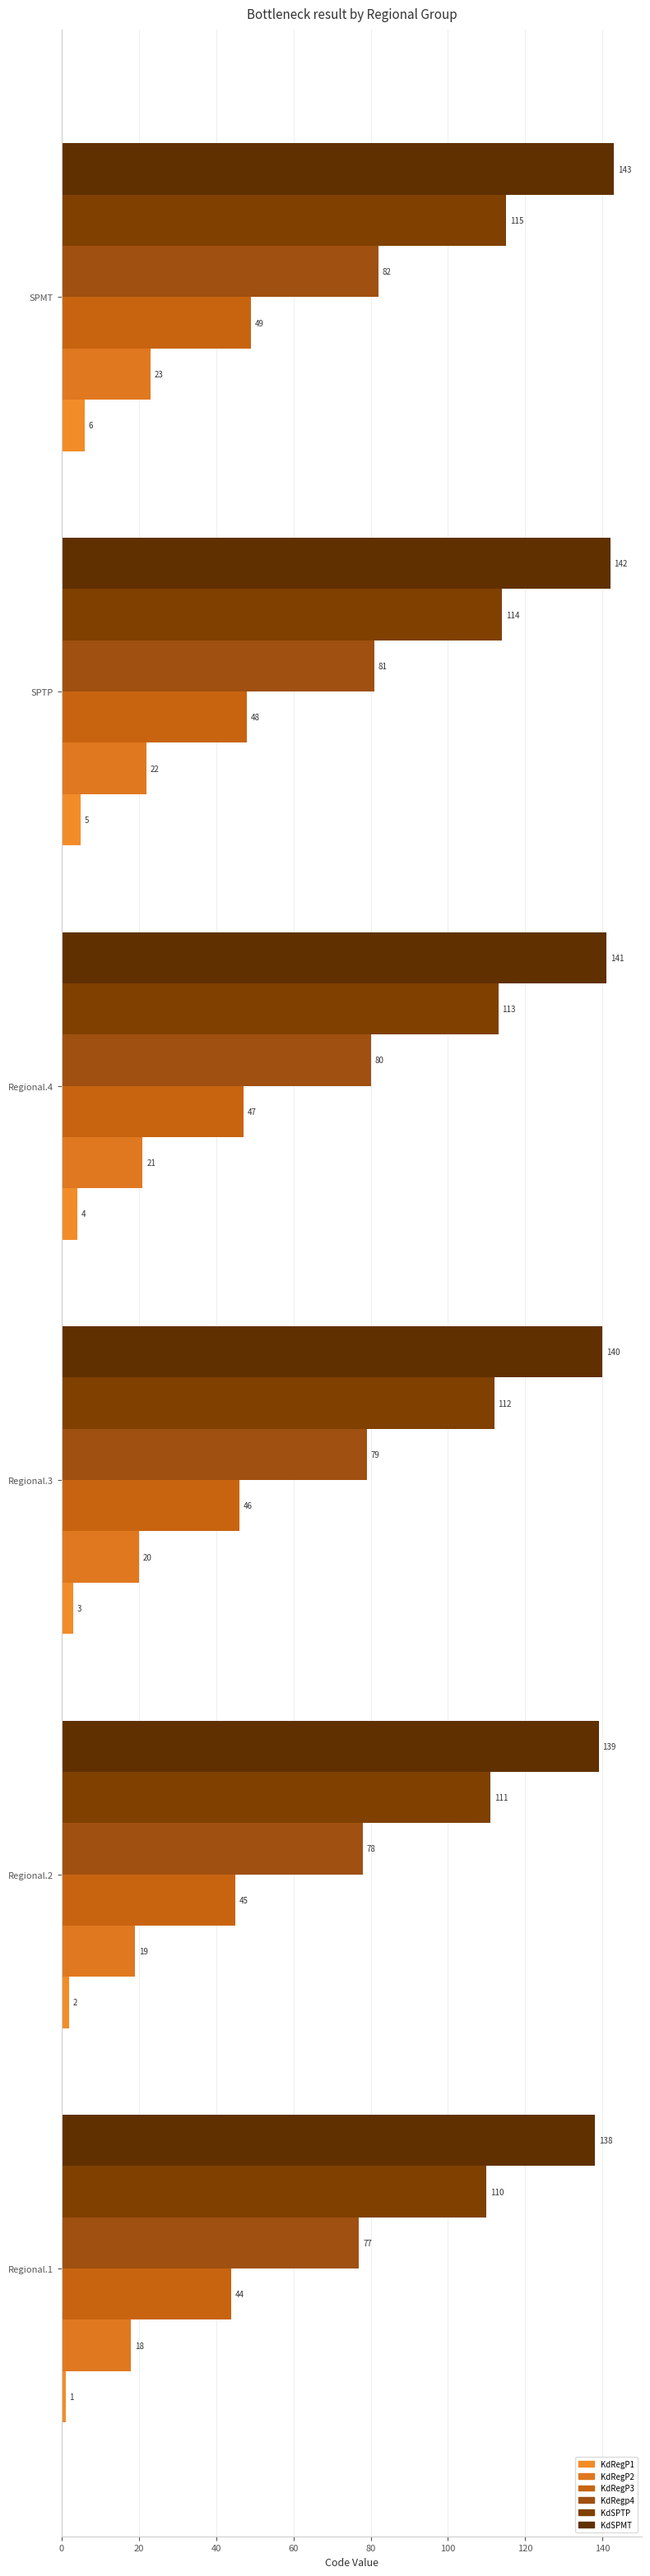

What is the minimum value for KdRegP3?

44